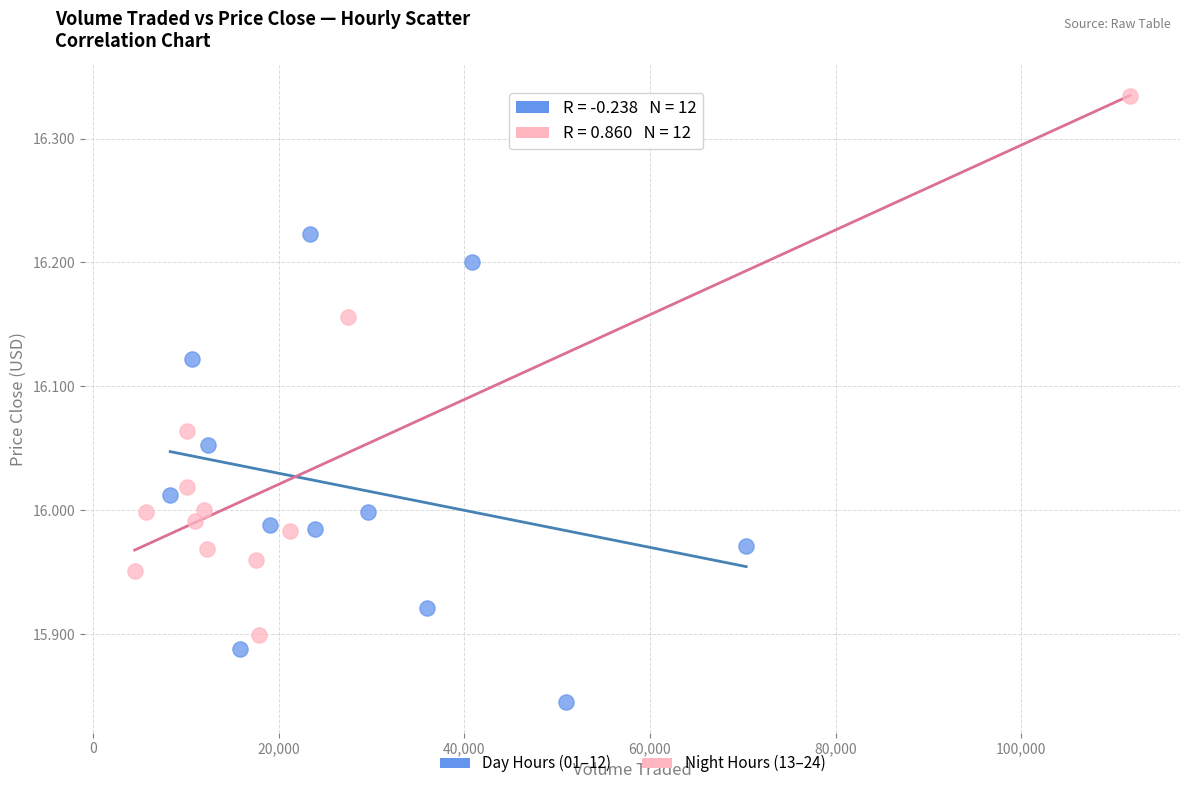

Which series contains the lowest Y value?

Day Hours (01–12)